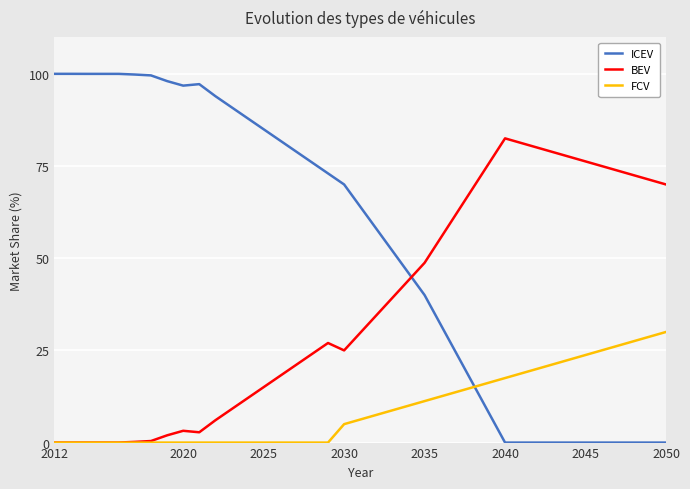

Which series has the largest total across all categories?

ICEV